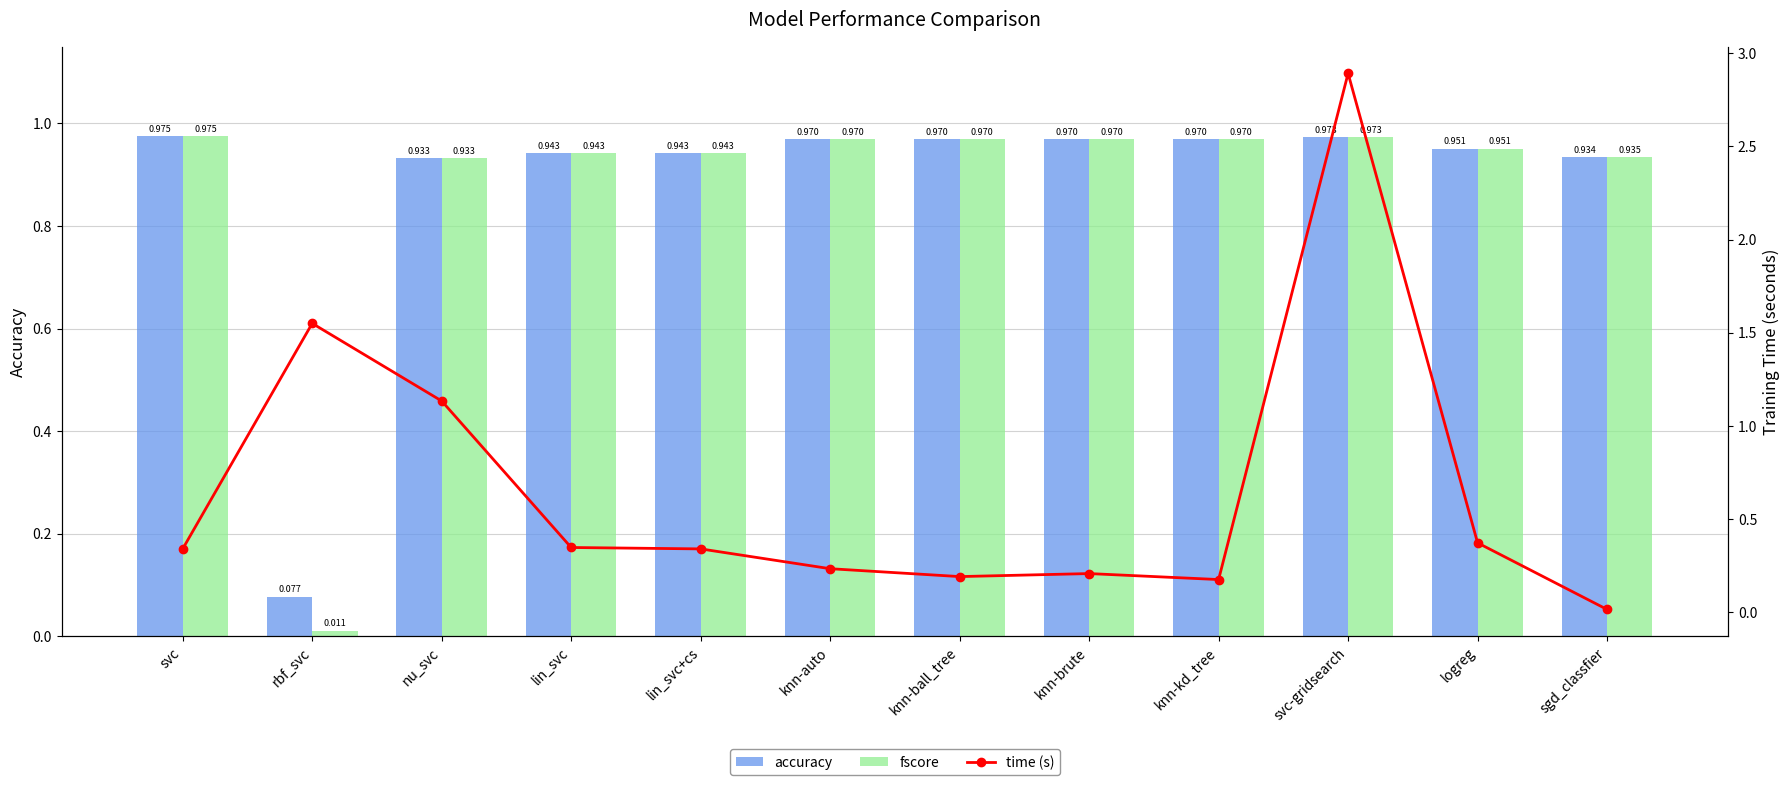

What is the label of the 7th bar from the right?

knn-auto